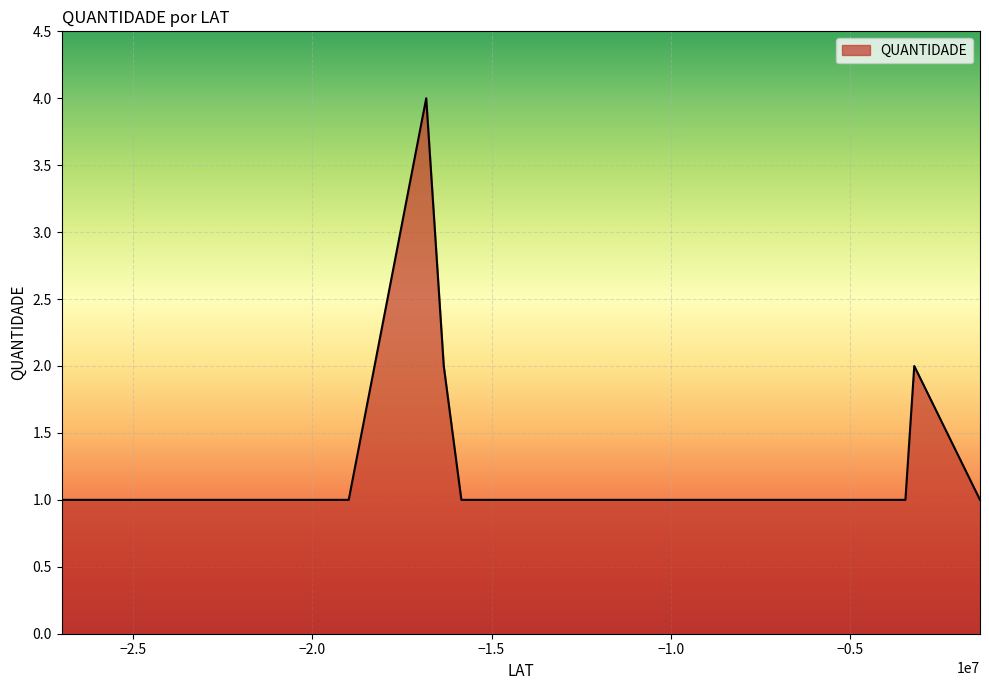

What is the smallest value displayed?

1